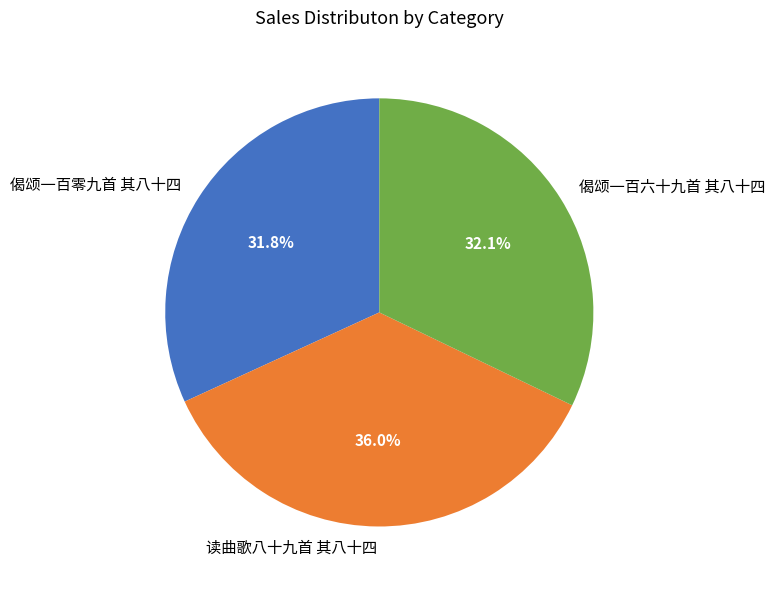

True or false: 偈颂一百零九首 其八十四 accounts for 39% of the total.

False